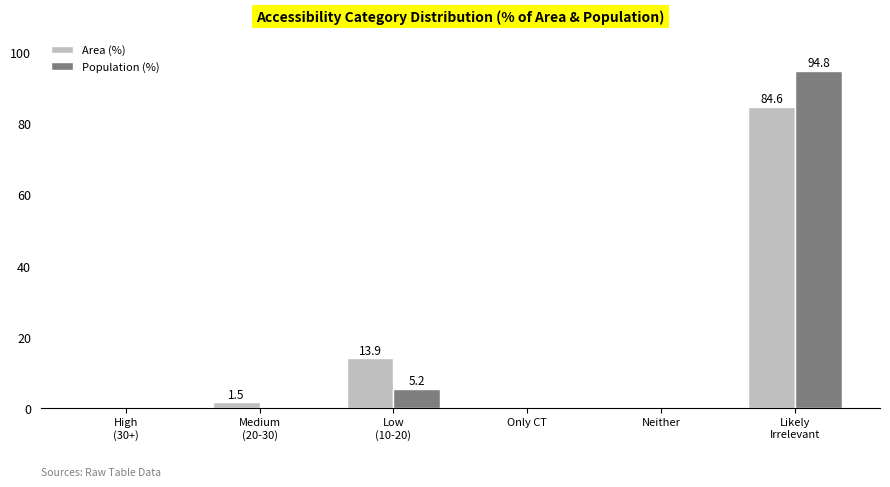

What is the maximum value shown in the chart?

94.8